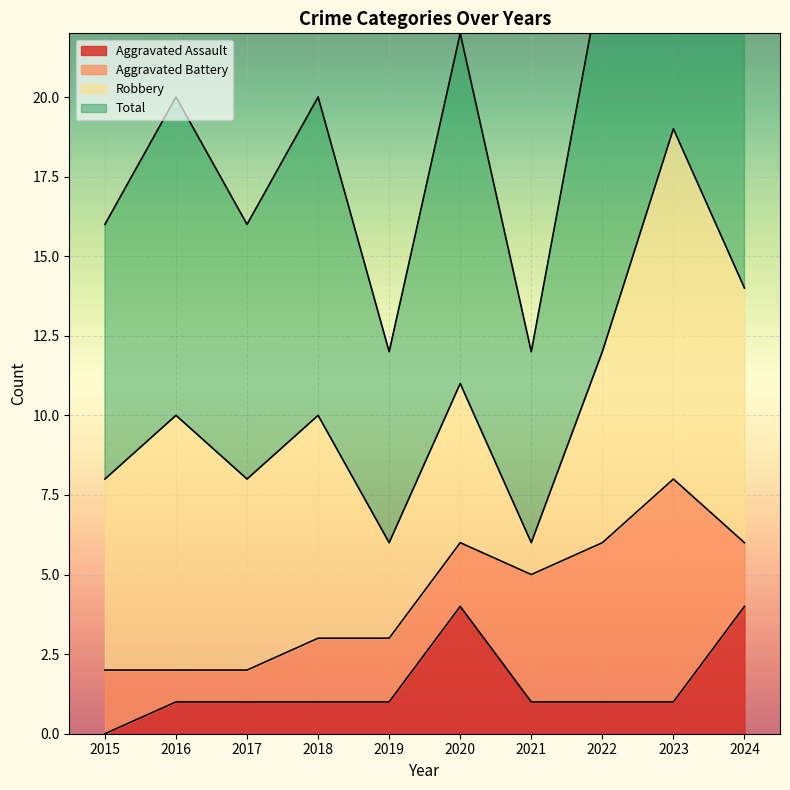

List the labels in order of Aggravated Assault value, largest first.

2020, 2024, 2016, 2017, 2018, 2019, 2021, 2022, 2023, 2015